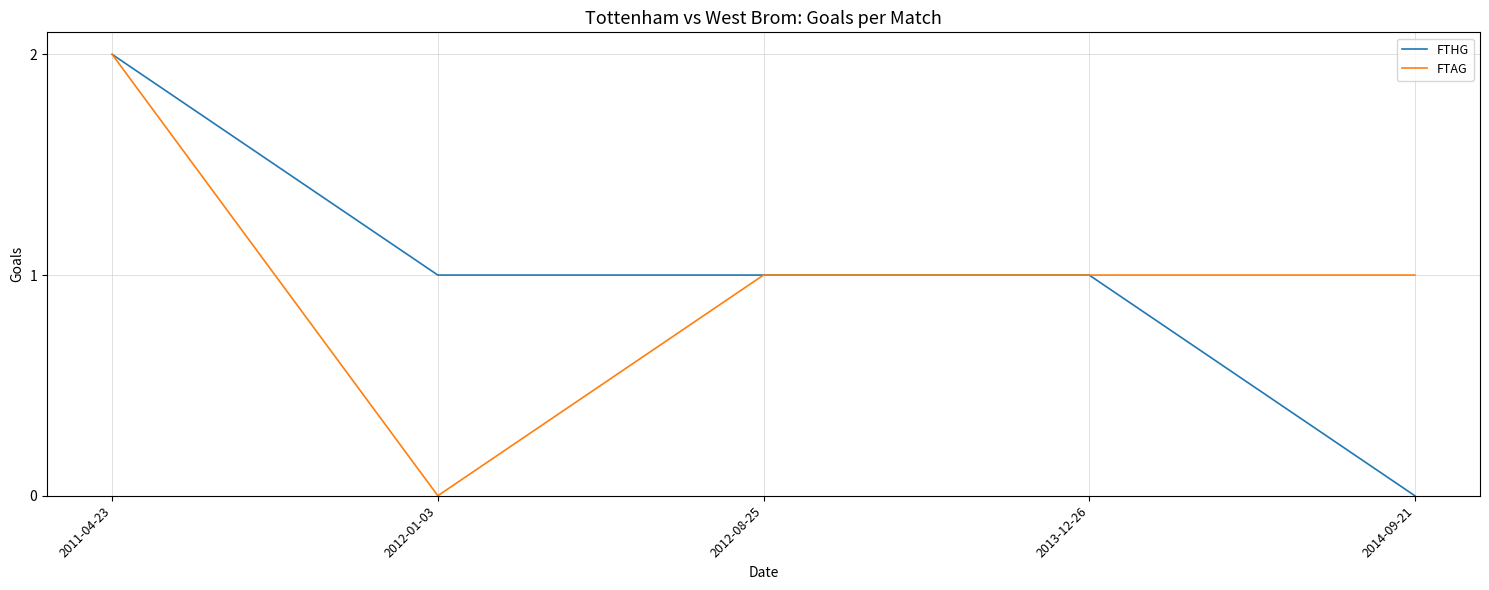

At which category is the sum across all series the highest?

2011-04-23